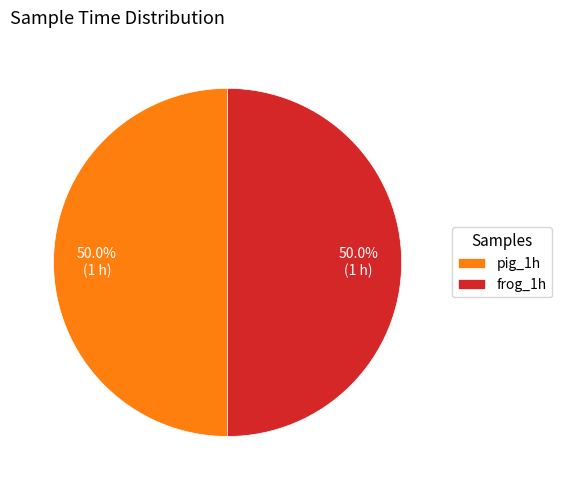

What is the total percentage of pig_1h and frog_1h?

100.0%